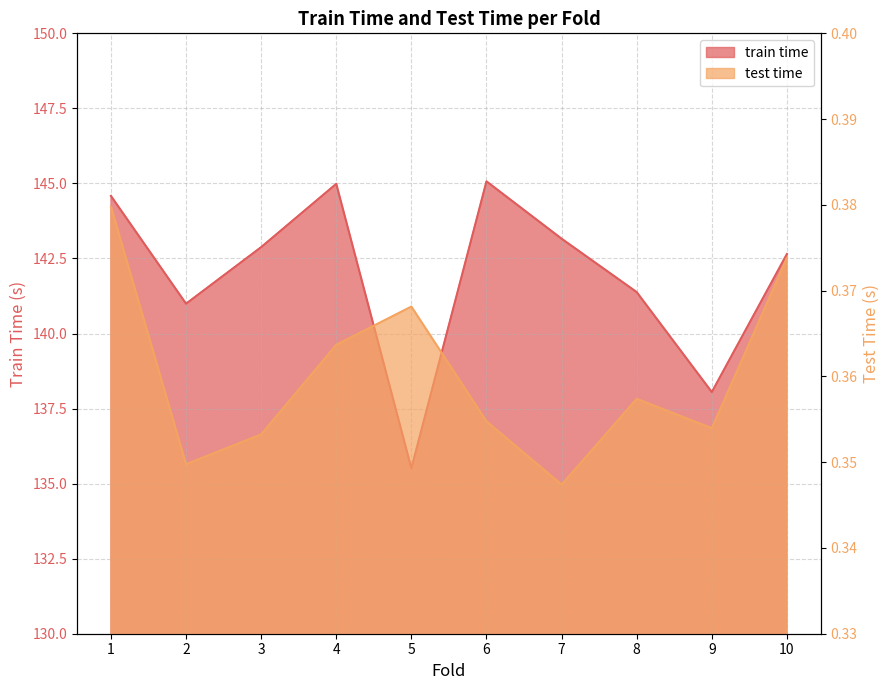

What is the difference between the highest and lowest values at 1?

144.2